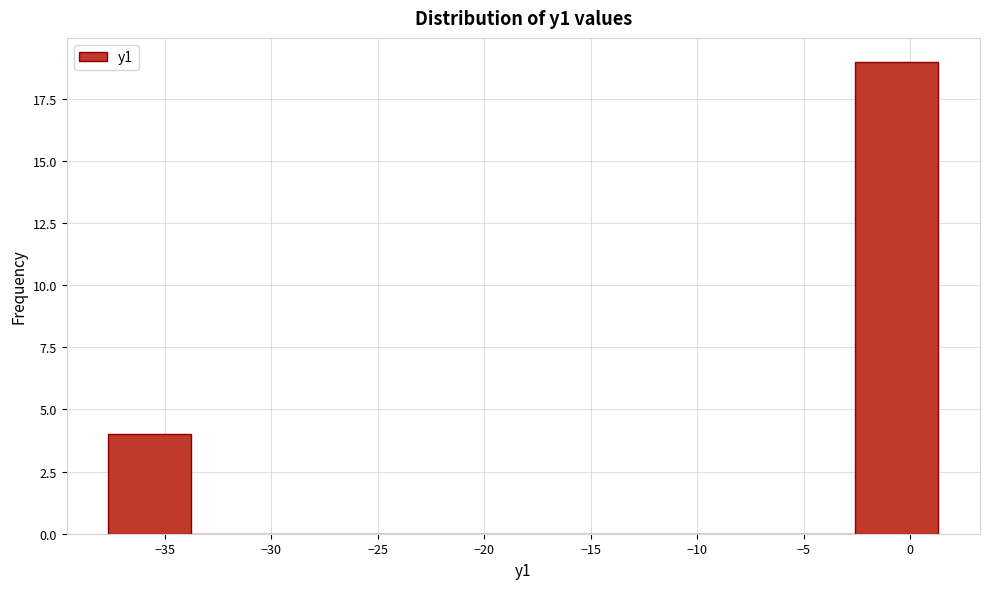

Over which range of the x-axis is the bar tallest?

-2.5 to 1.5